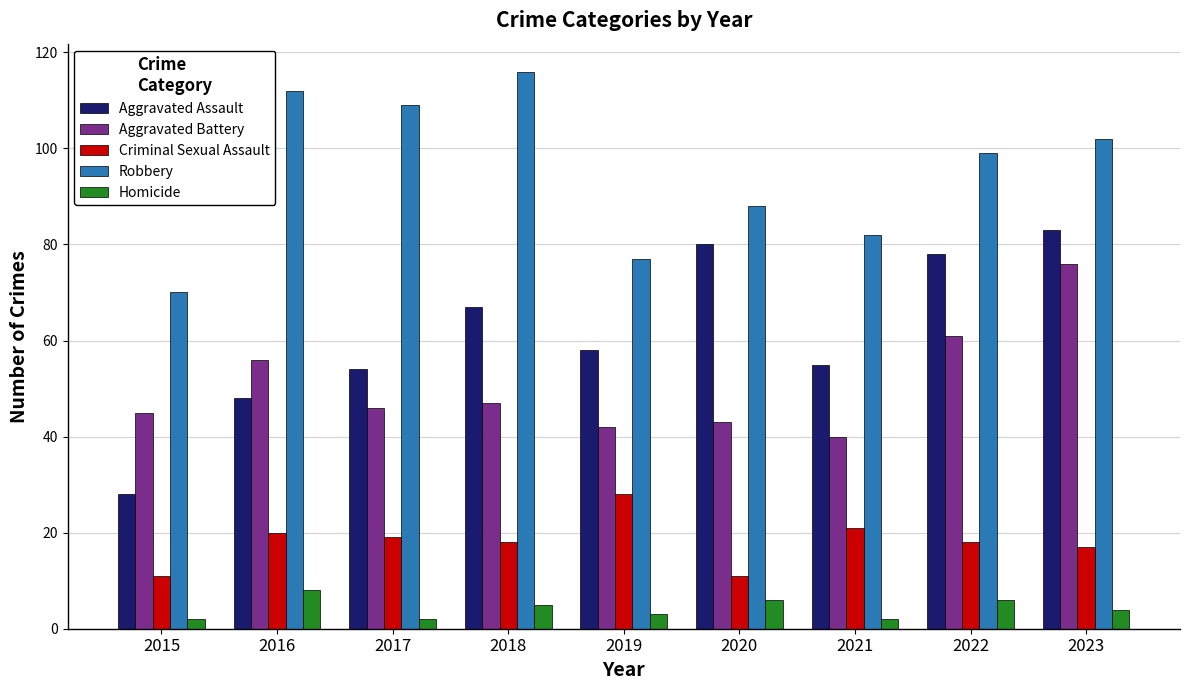

List the labels in order of Robbery value, largest first.

2018, 2016, 2017, 2023, 2022, 2020, 2021, 2019, 2015